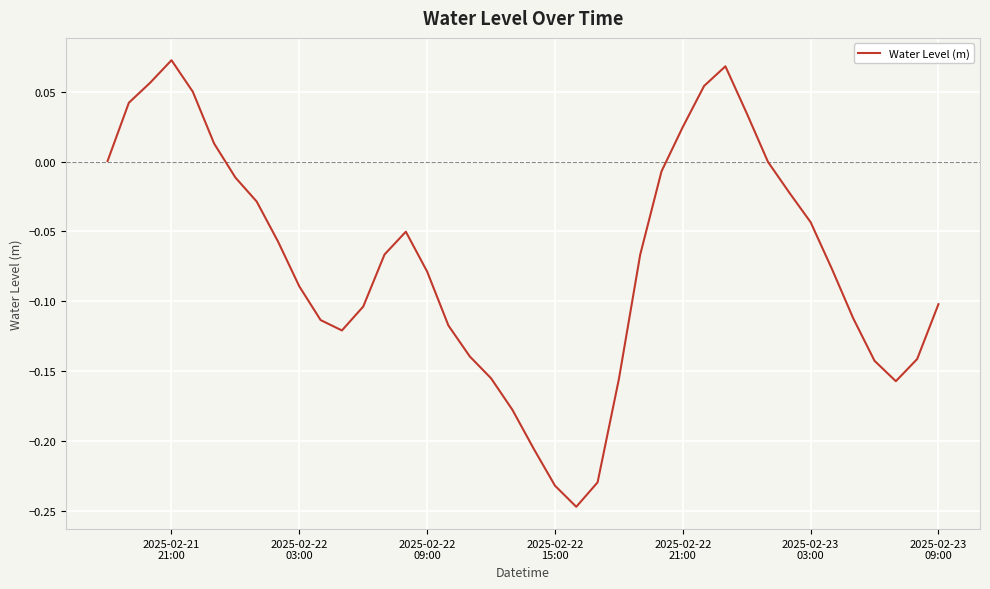

Does the chart display data point markers on the line(s)?

No